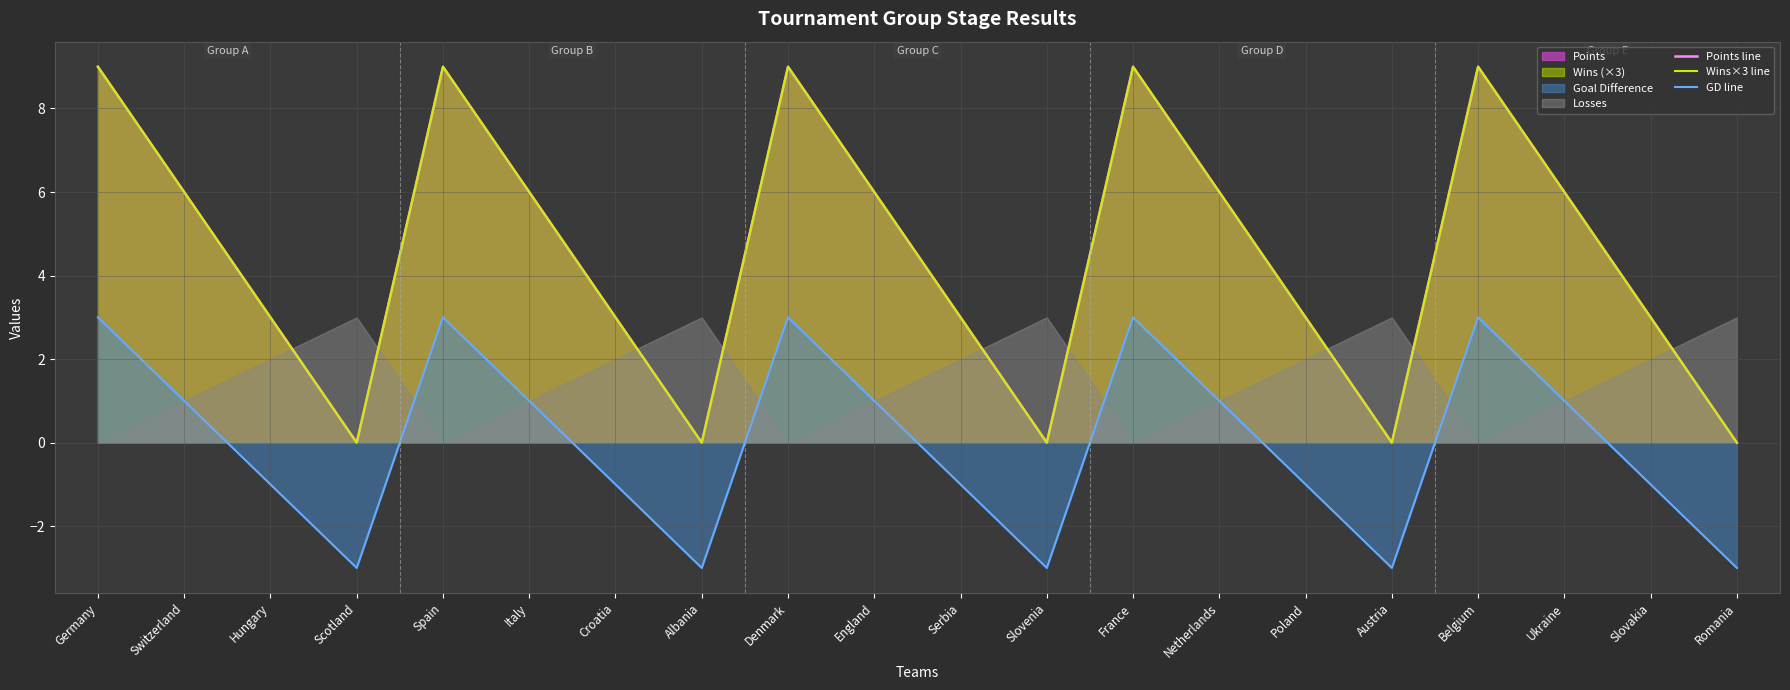

How many interior local valleys does the Points line series have?

4